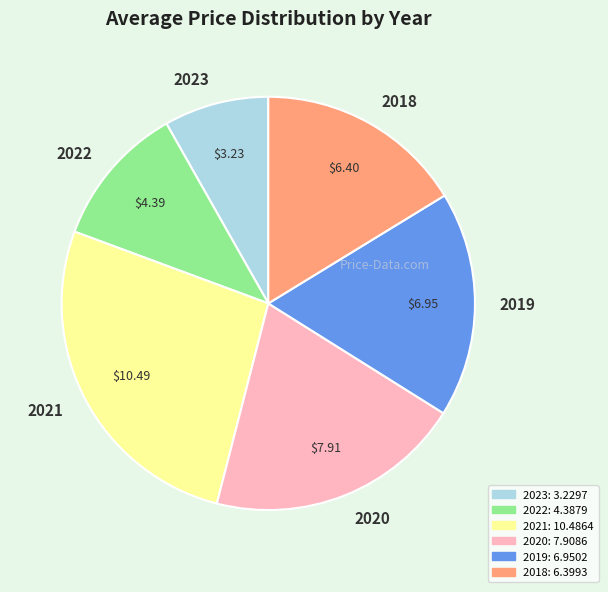

Between 2019 and 2021, which is larger?

2021